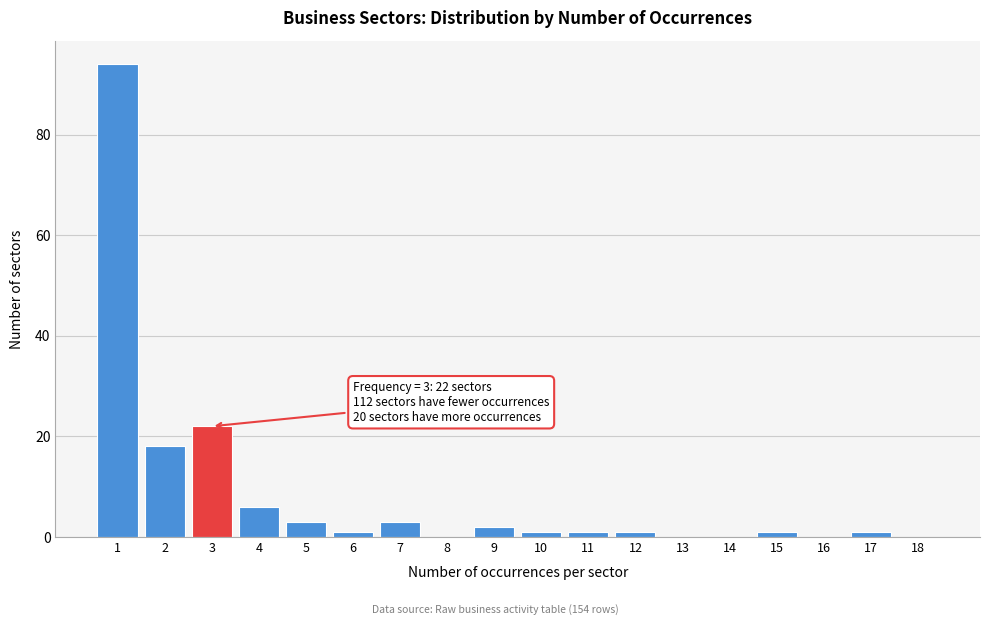

Which range on the x-axis has the tallest bar?

0.5 to 1.5